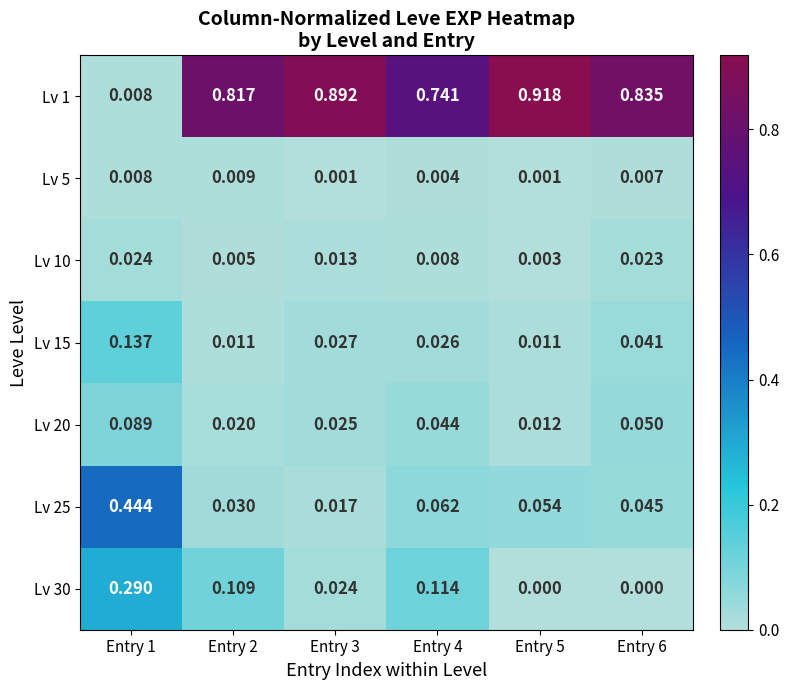

List the series in order of their peak value, highest first.

Lv 1, Lv 25, Lv 30, Lv 15, Lv 20, Lv 10, Lv 5